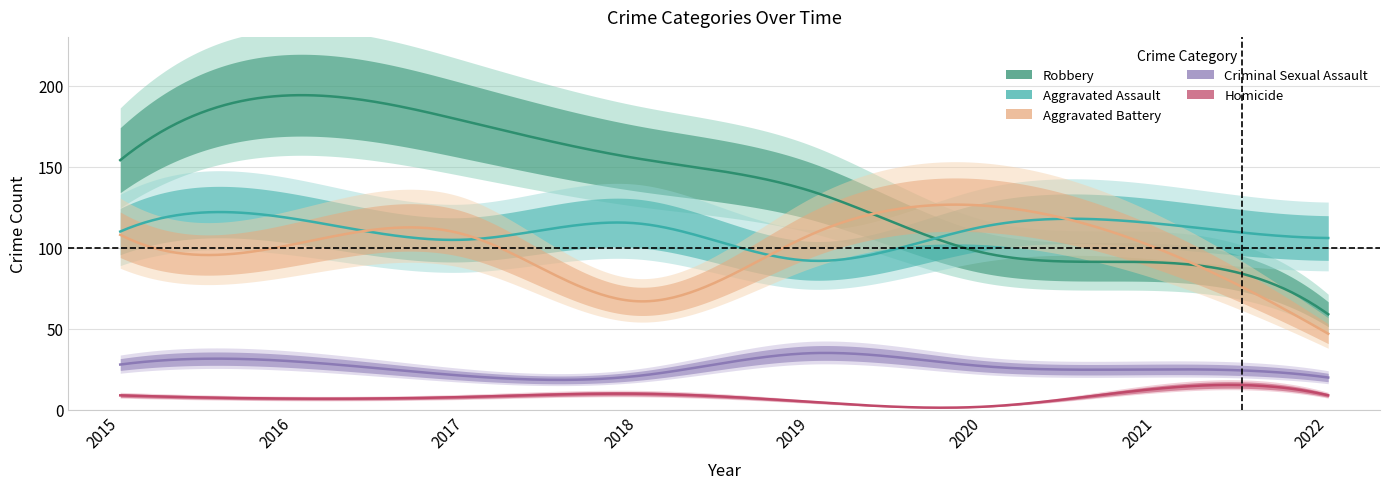

At which label does Criminal Sexual Assault reach its minimum?

2022